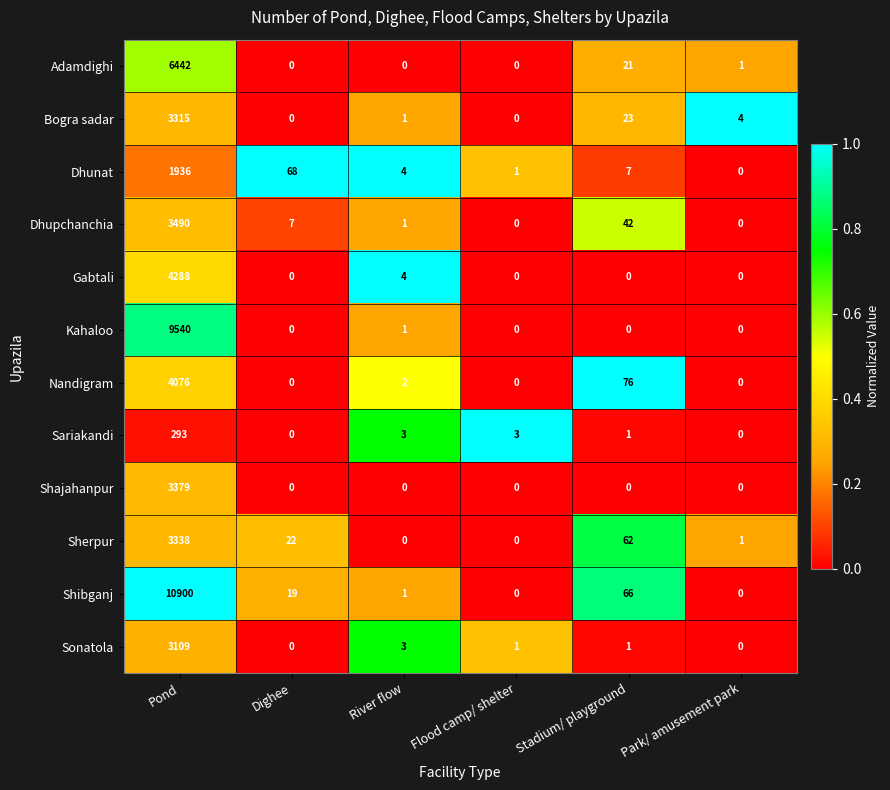

What is the total value across all series at Dighee?

116